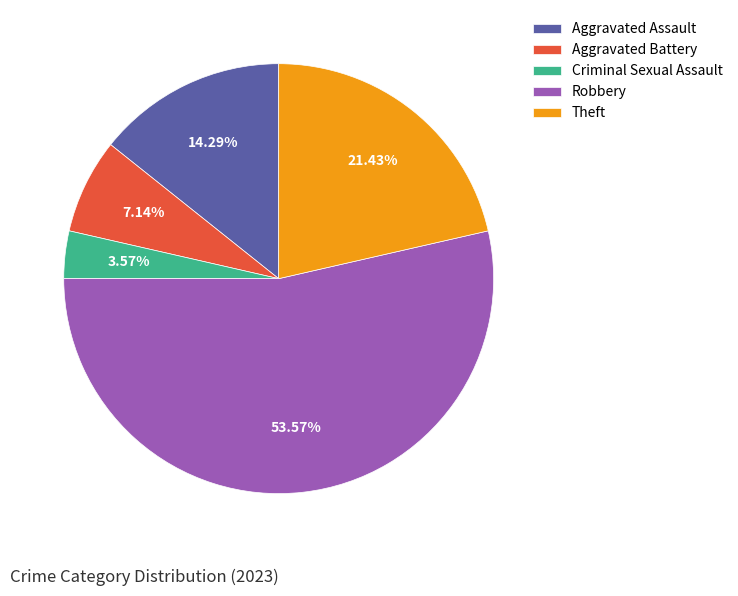

Which has a higher value, Aggravated Battery or Theft?

Theft